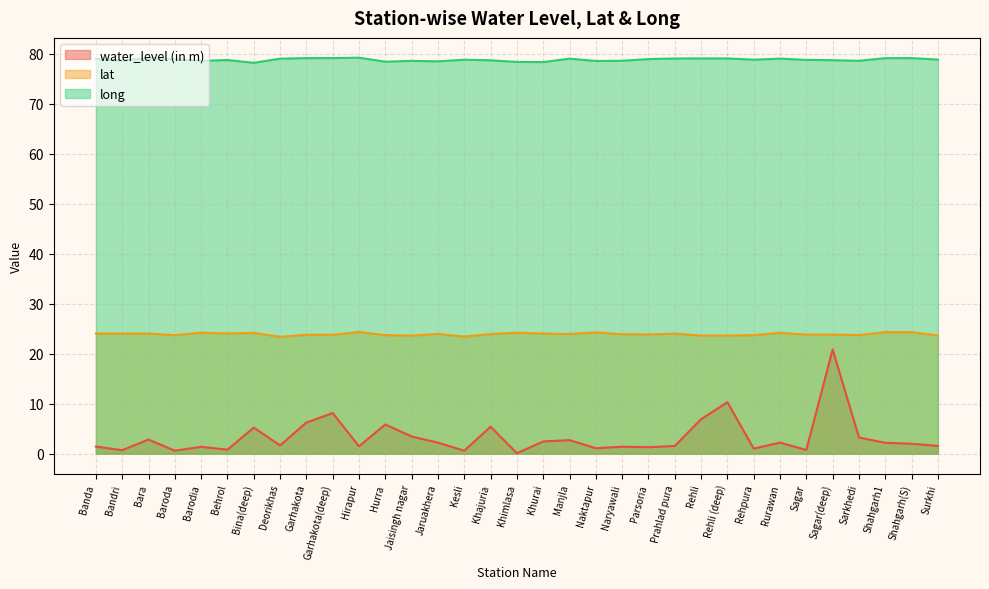

Which series has the largest range (max minus min)?

water_level (in m)